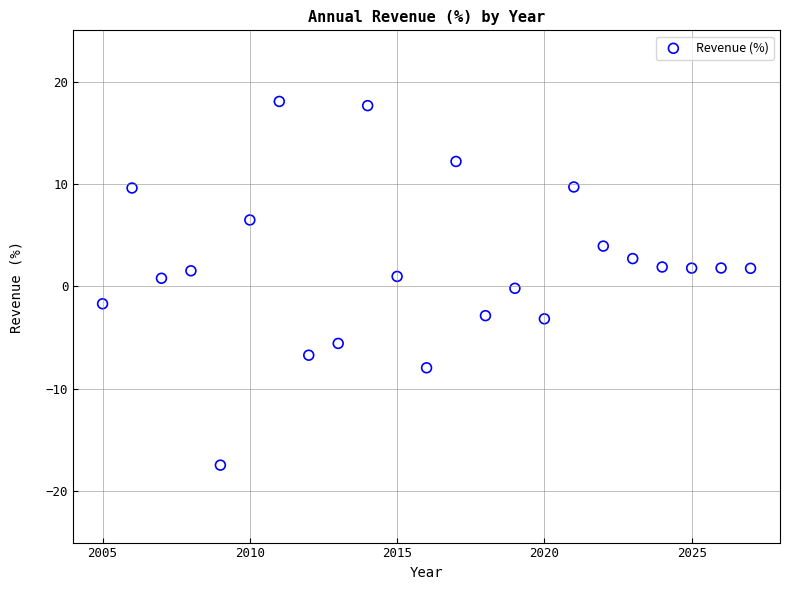

What is the range of X values (max minus min)?

22.0